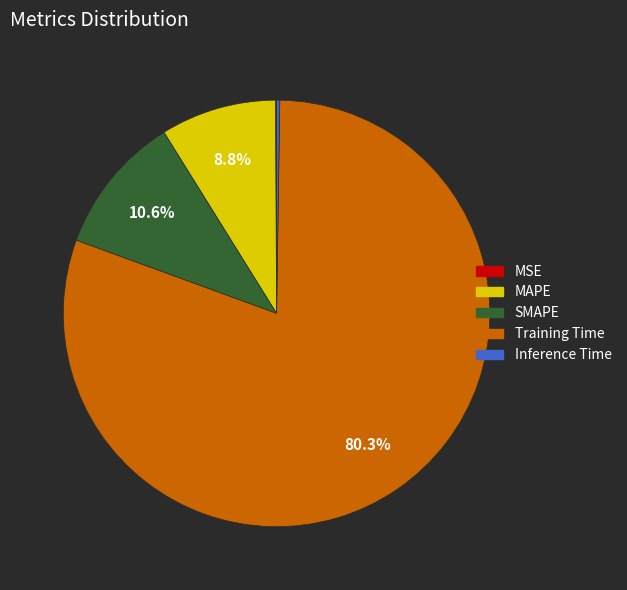

Which slice is the largest?

Training Time